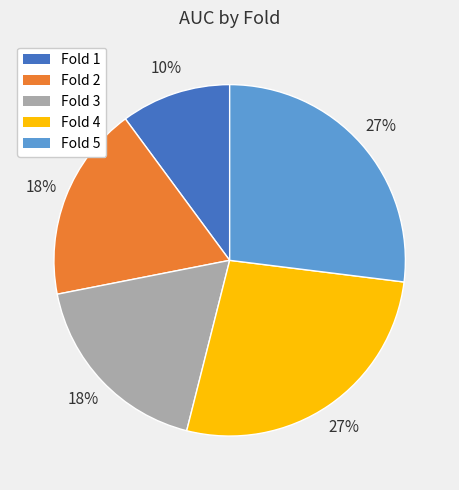

To the nearest percent, what portion does Fold 2 represent?

18%